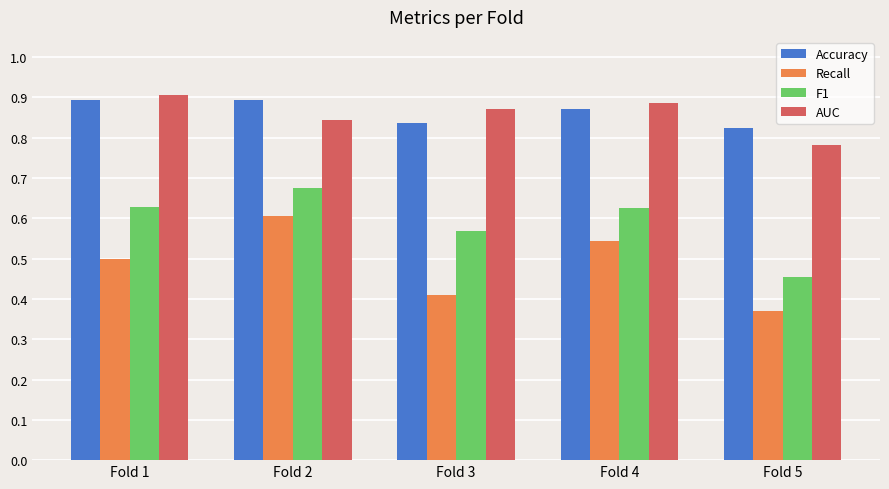

Rank the series at Fold 5 from lowest to highest value.

Recall, F1, AUC, Accuracy